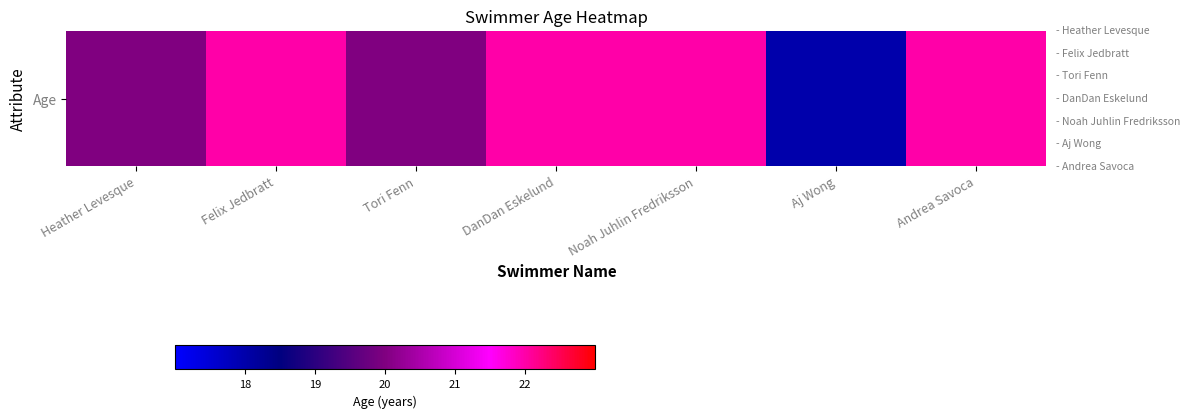

Between Noah Juhlin Fredriksson and Heather Levesque, which is larger?

Noah Juhlin Fredriksson